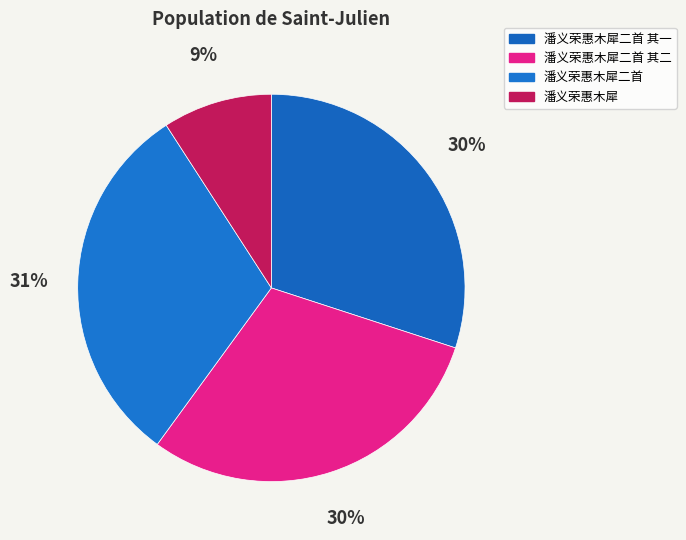

To the nearest percent, what is the difference between the largest and smallest slice percentages?

22%